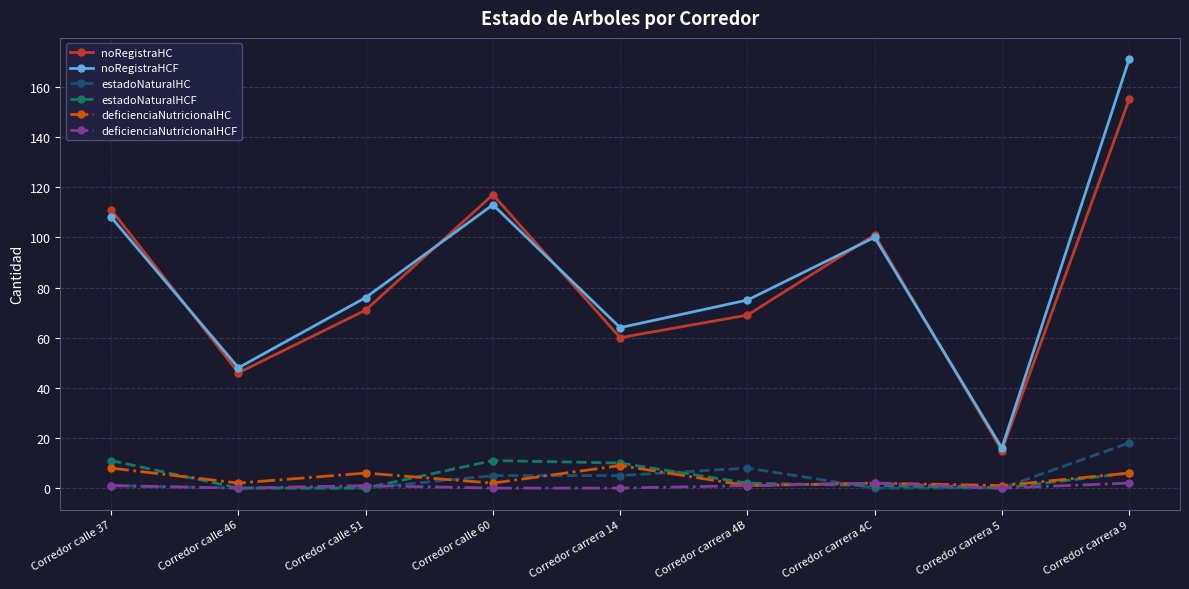

True or false: estadoNaturalHCF and noRegistraHC intersect in this chart.

False